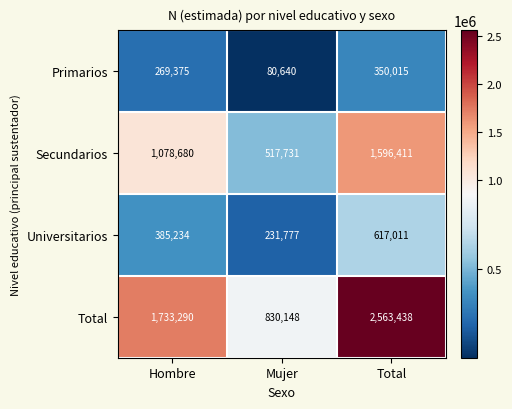

How many data points in Total are less than 1733290?

1